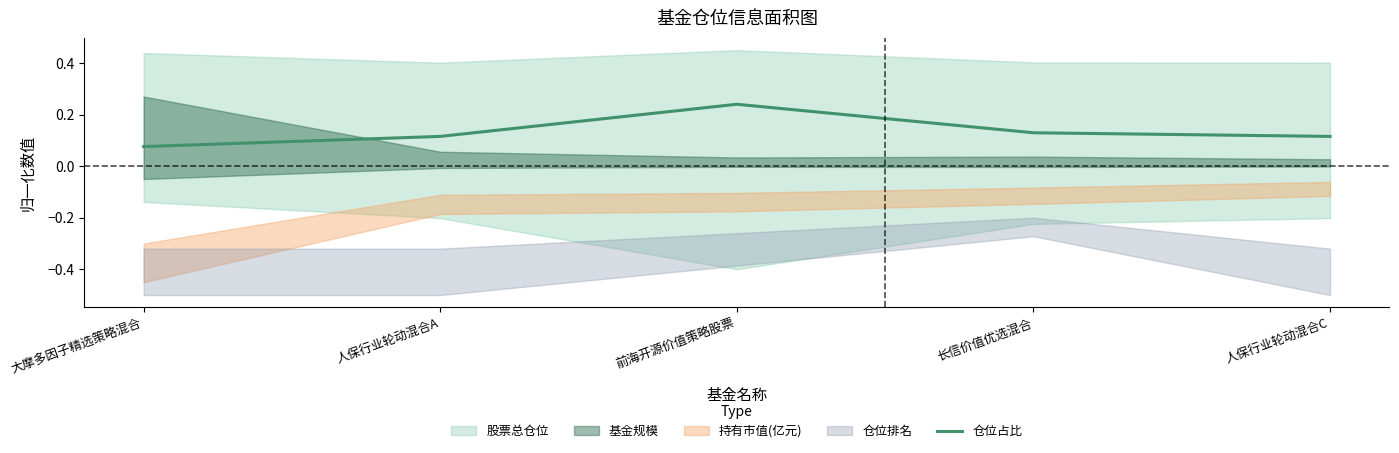

How many interior local peaks (higher than both neighbors) does the data have?

1